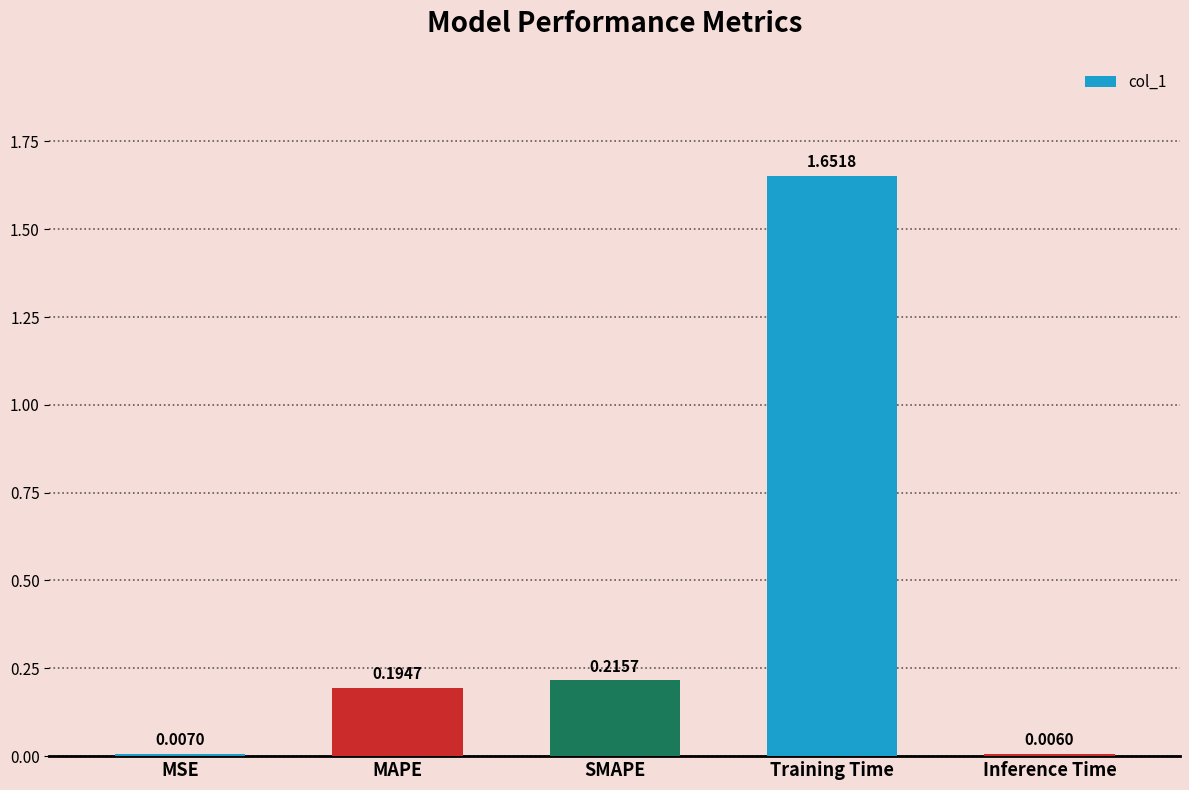

Does the chart contain any negative values?

No